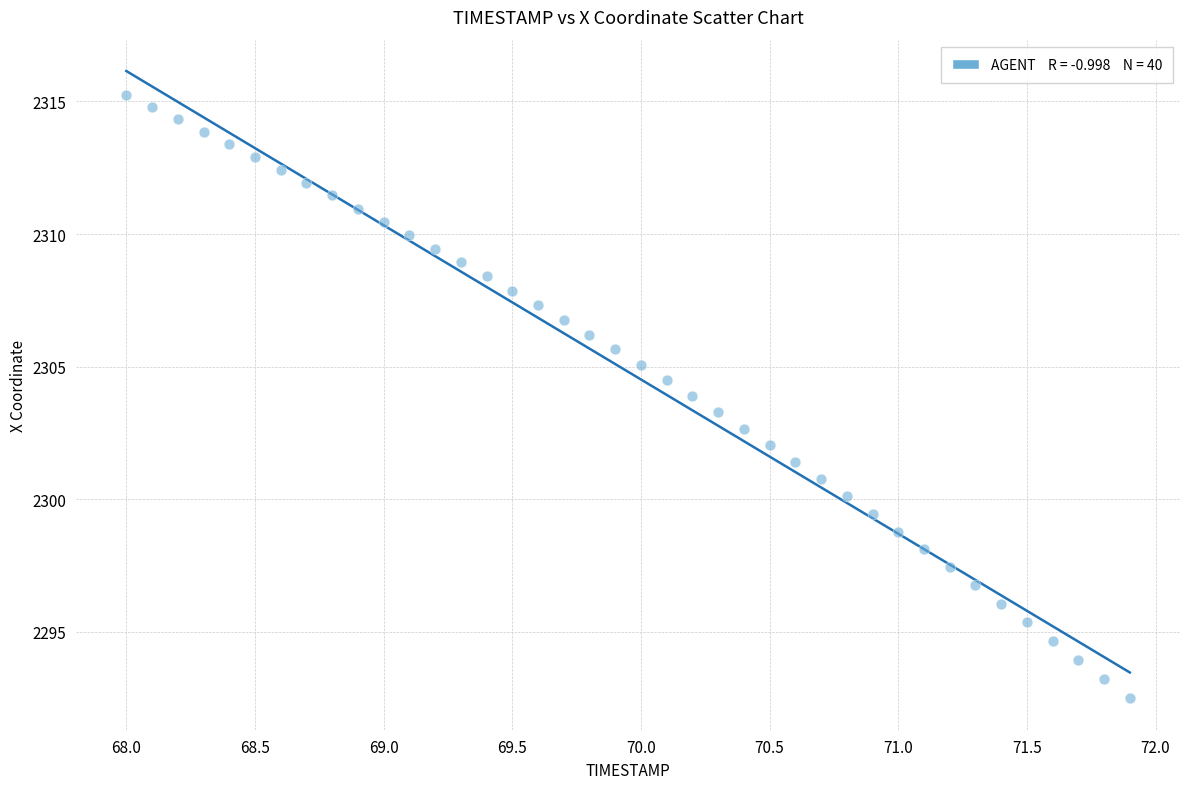

What is the range of X values (max minus min)?

3.9